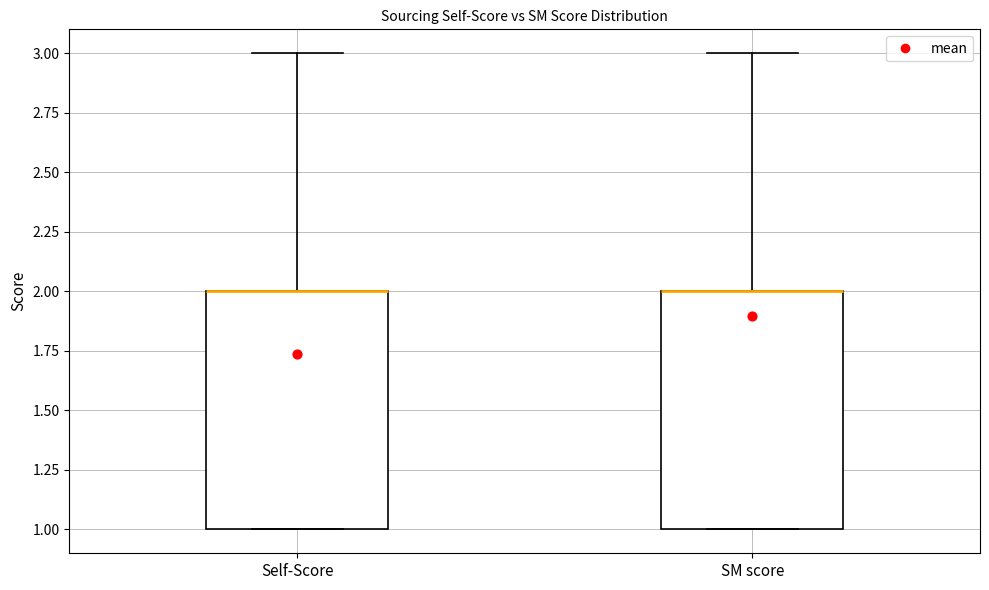

Reading left to right, transcribe this box plot: for each box, give where its median line is, the range the box spans, and where its two whiskers end, as read against the y-axis. The values are not printed on the chart, so give them approximately, as read against the axis.

Self-Score: median 2 (drawn on the box's upper edge), box 1 to 2, whiskers 1 to 3
SM score: median 2 (drawn on the box's upper edge), box 1 to 2, whiskers 1 to 3